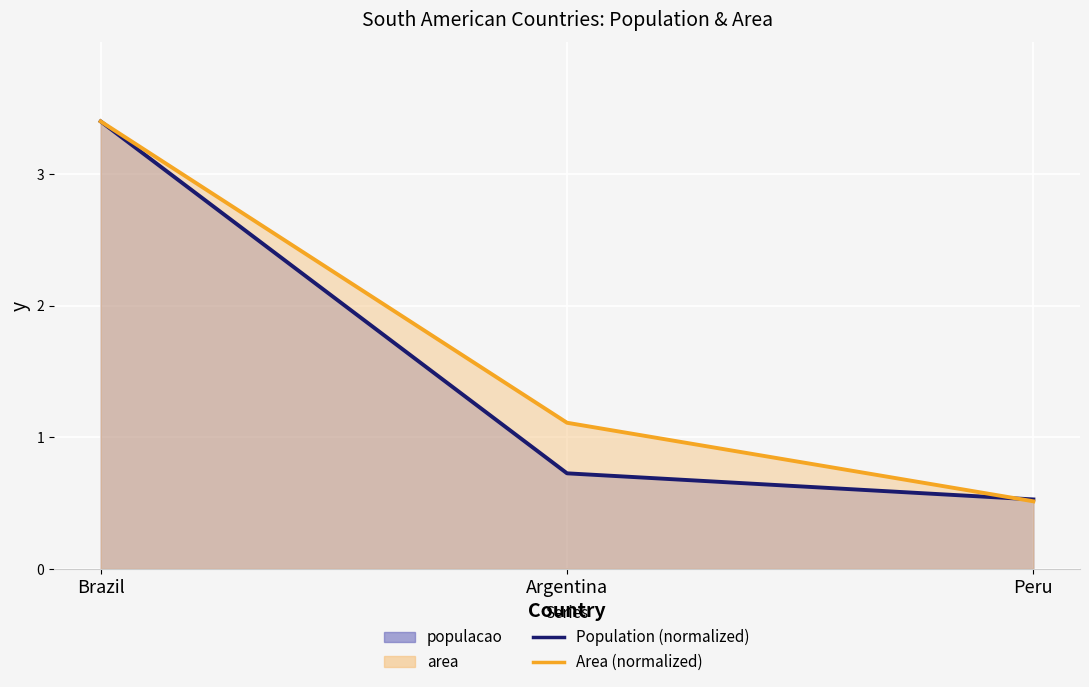

Is it true that populacao equals 0.7 at Argentina?

True